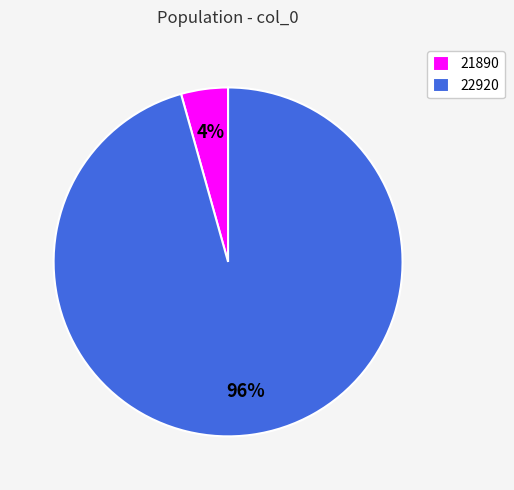

To the nearest percent, what portion does 21890 represent?

4%